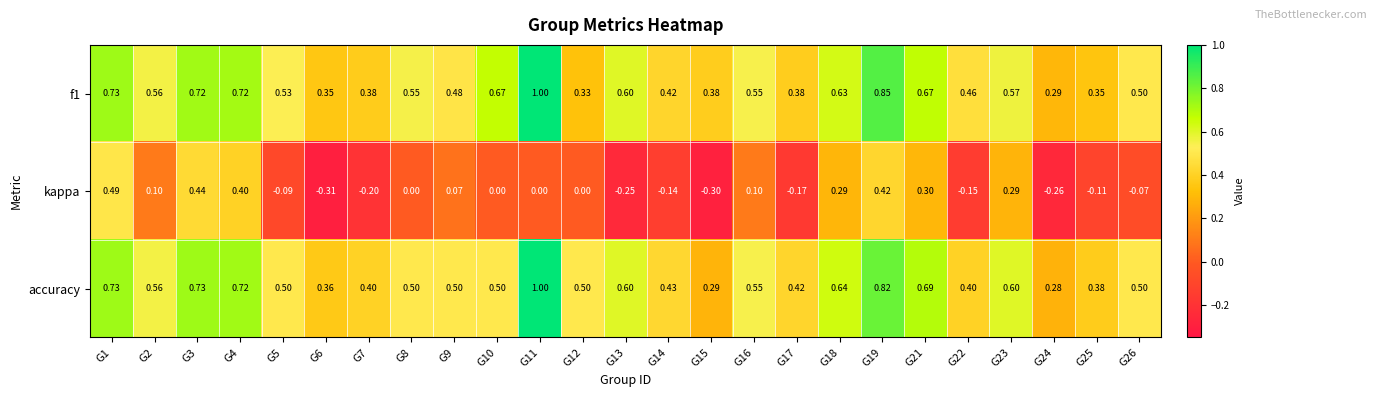

Which series has the largest range (max minus min)?

kappa